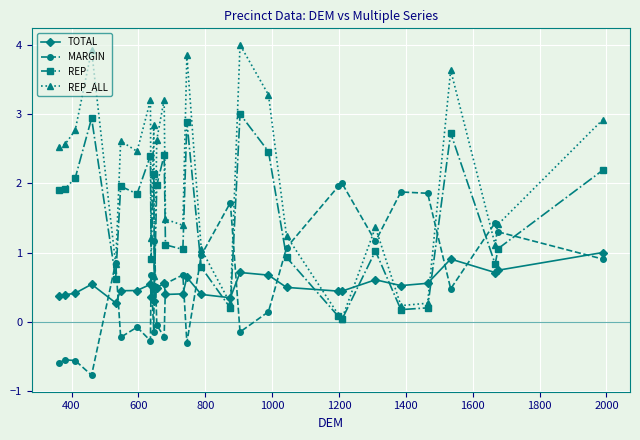

Which series has the largest range (max minus min)?

REP_ALL